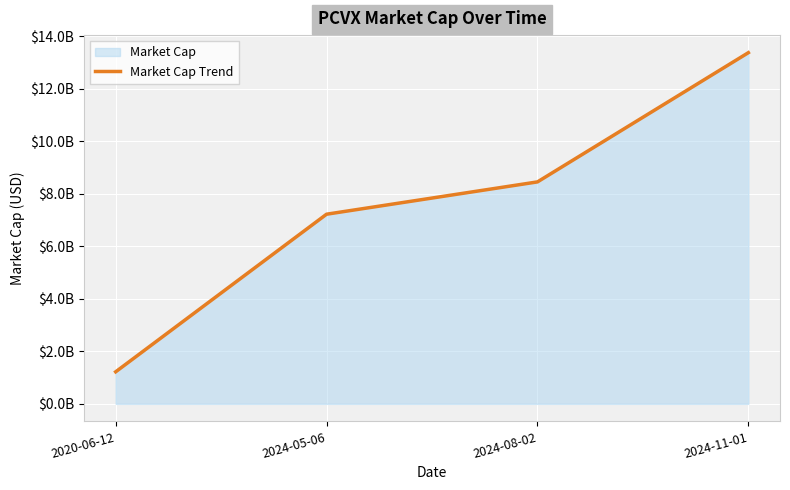

What is the average value?

7565000000.0